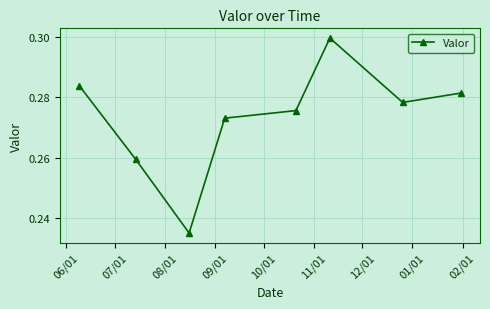

True or false: there are more than 2 points higher than both neighbors.

False